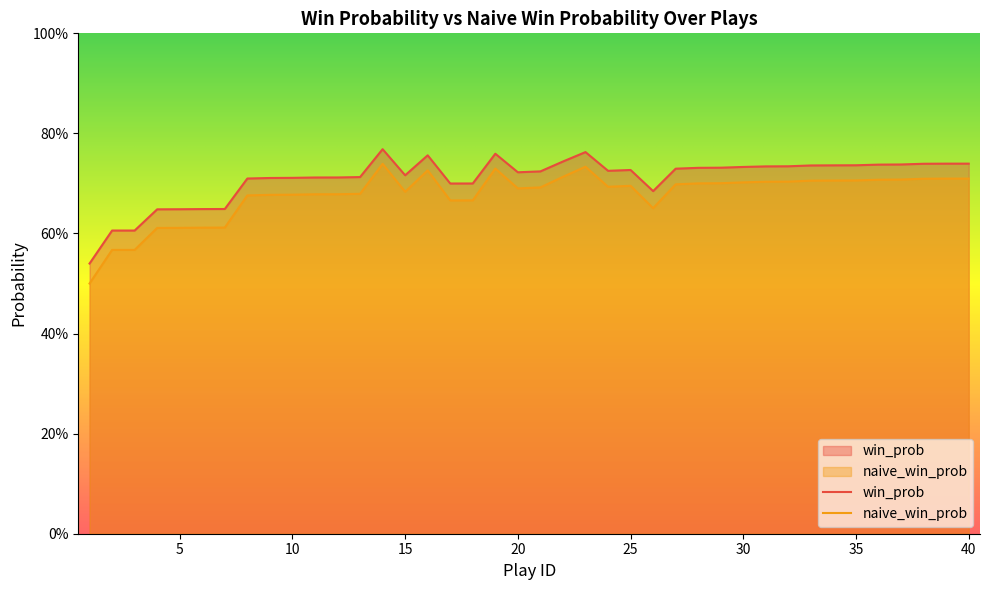

How many distinct data groups are displayed?

2